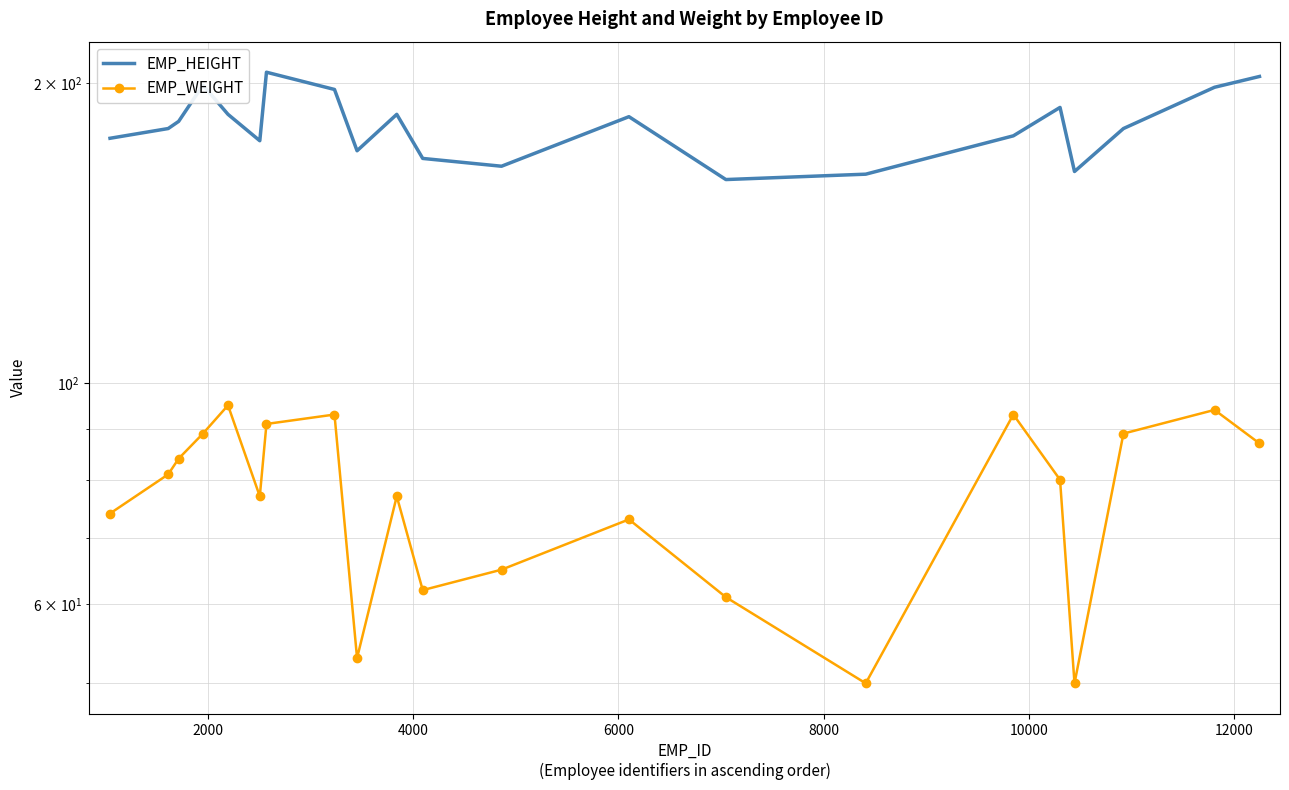

True or false: EMP_HEIGHT and EMP_WEIGHT intersect in this chart.

False